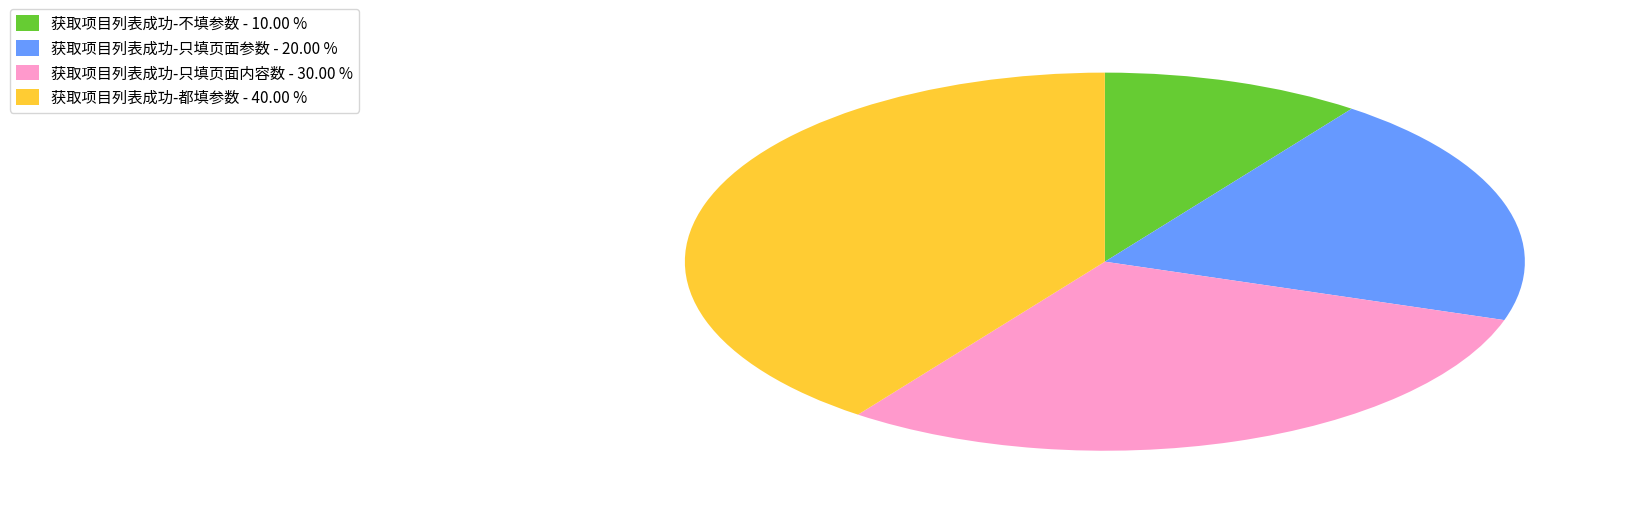

How many segments does this pie chart have?

4